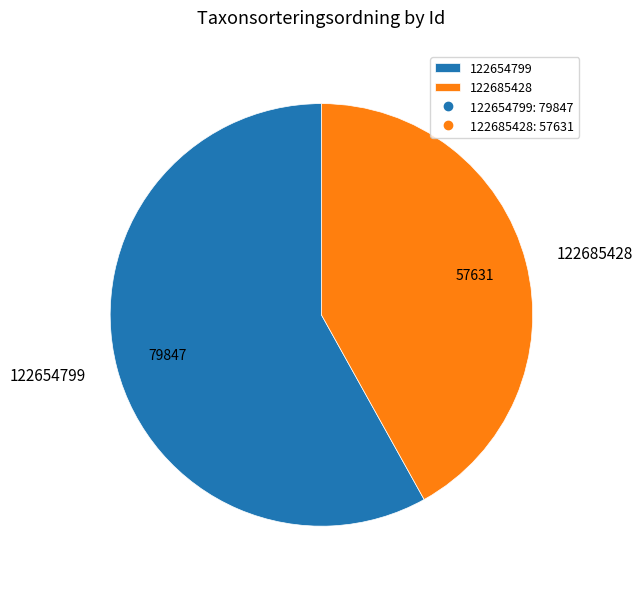

Count the number of slices in the pie.

2